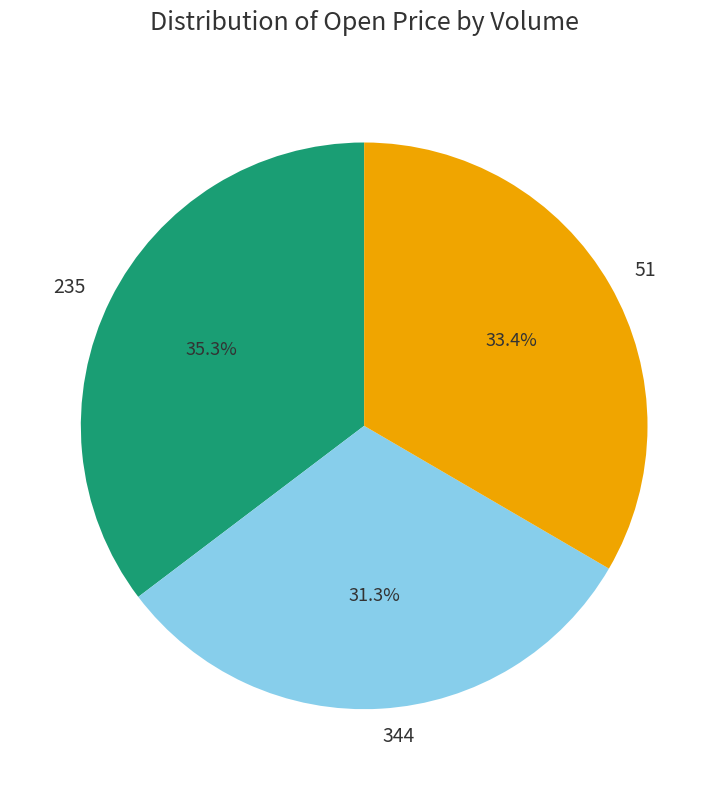

How many segments does this pie chart have?

3